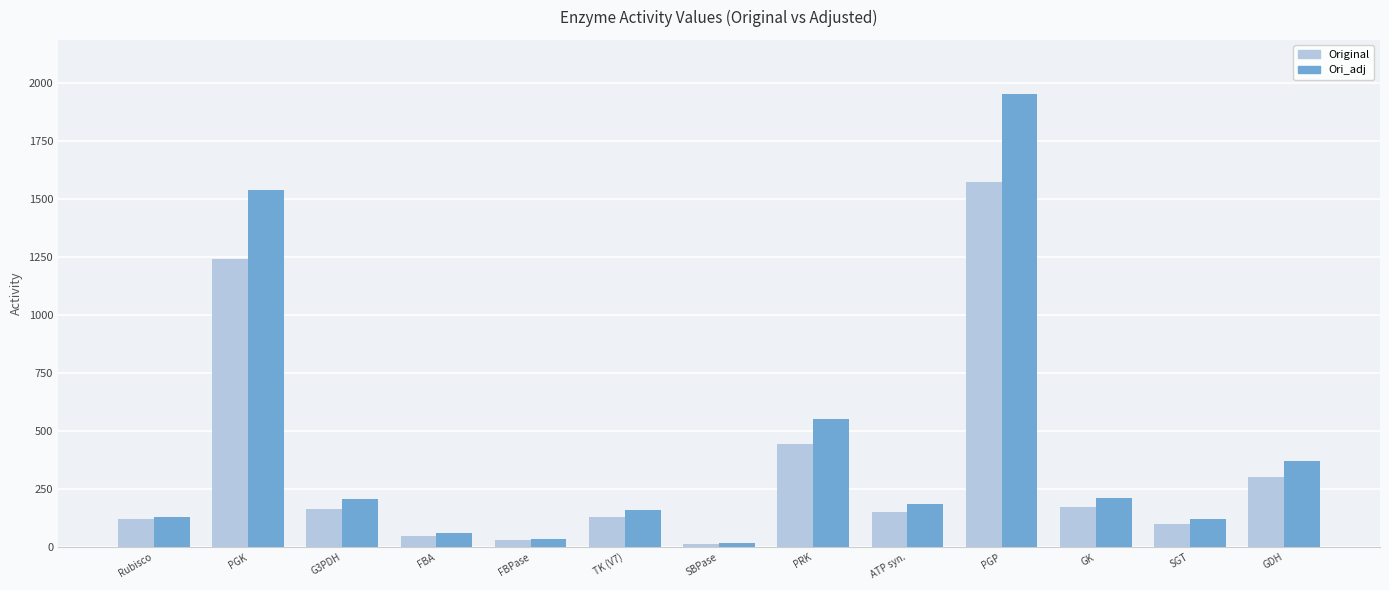

What value does the Original series have at Rubisco?

120.0